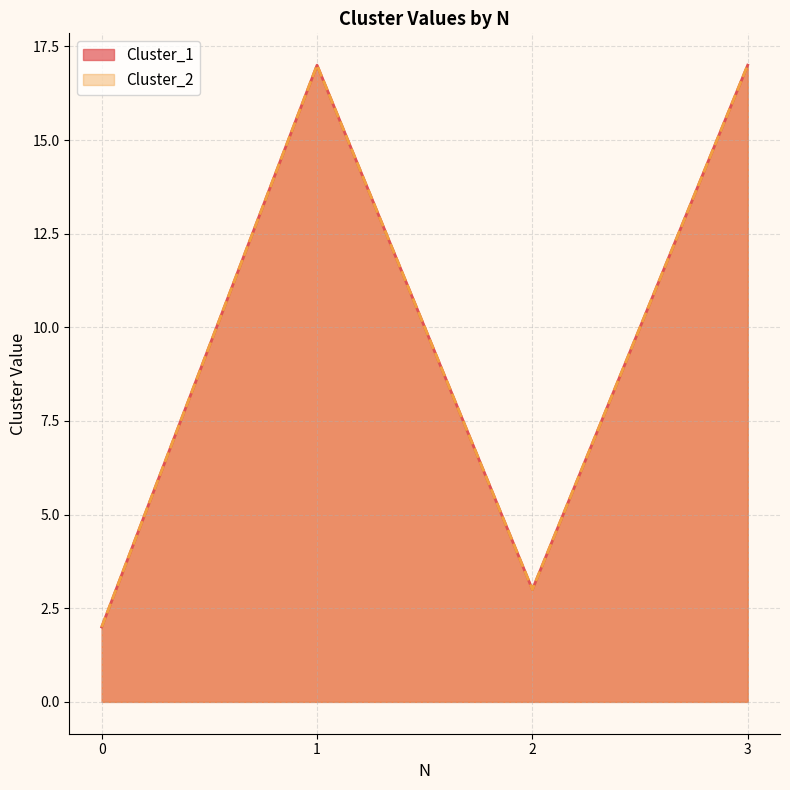

Which series has the largest total across all categories?

Cluster_1